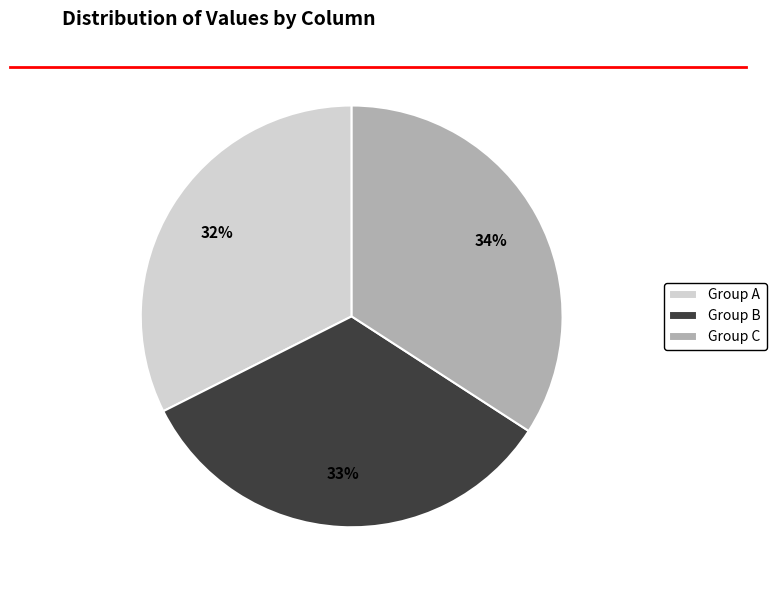

True or false: Group A accounts for 32% of the total.

True